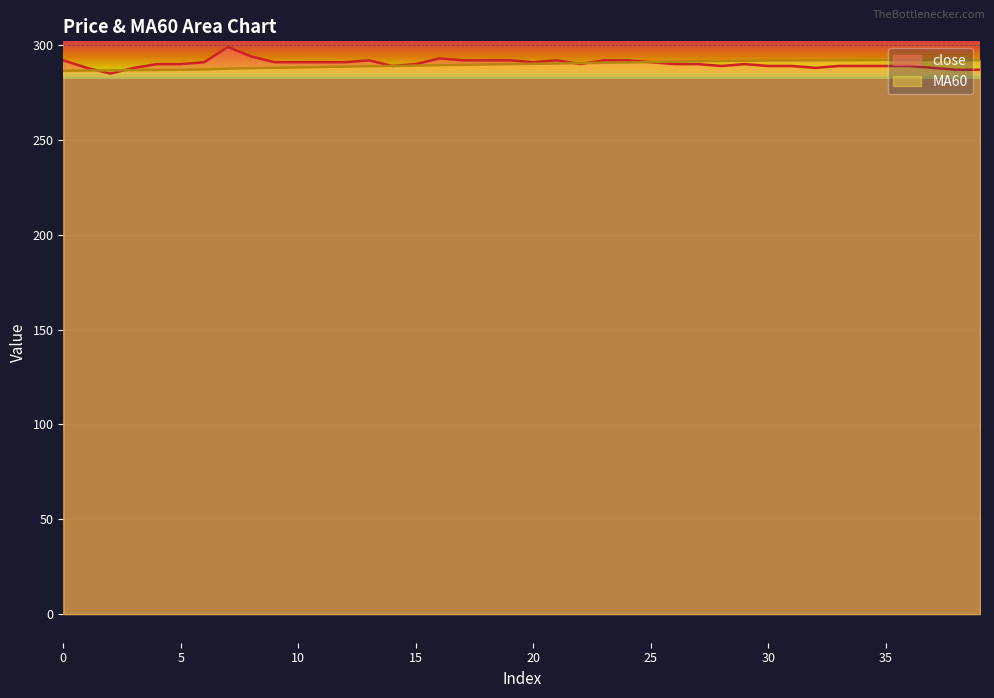

Between 1 and 3, which series saw the biggest shift?

MA60